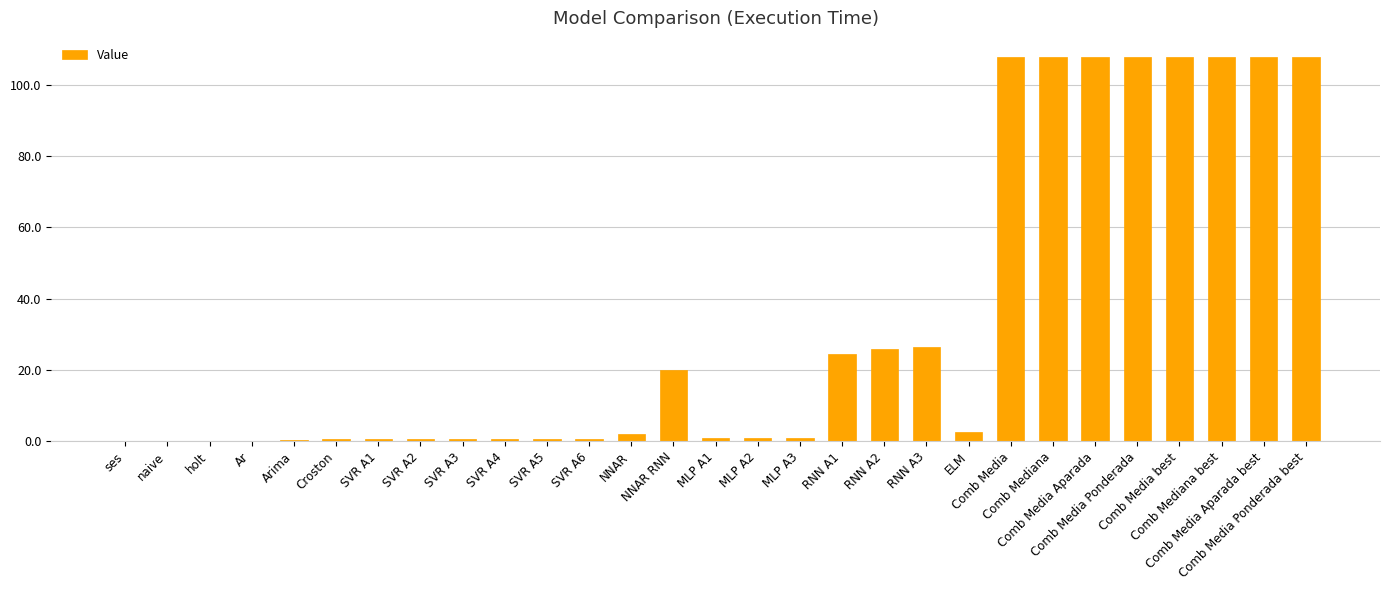

What is the maximum value shown in the chart?

107.9